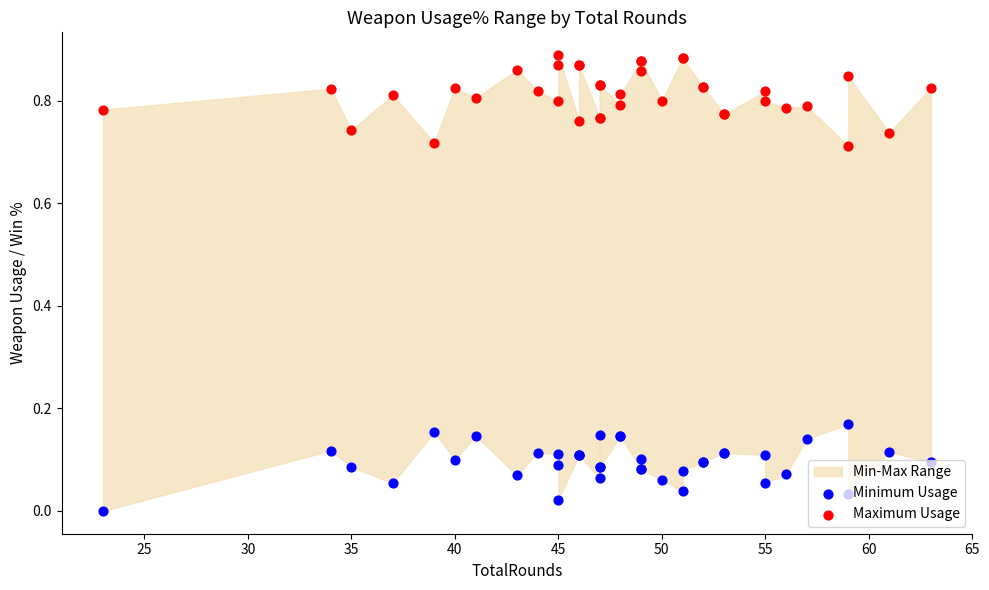

Which series contains the highest Y value?

Maximum Usage